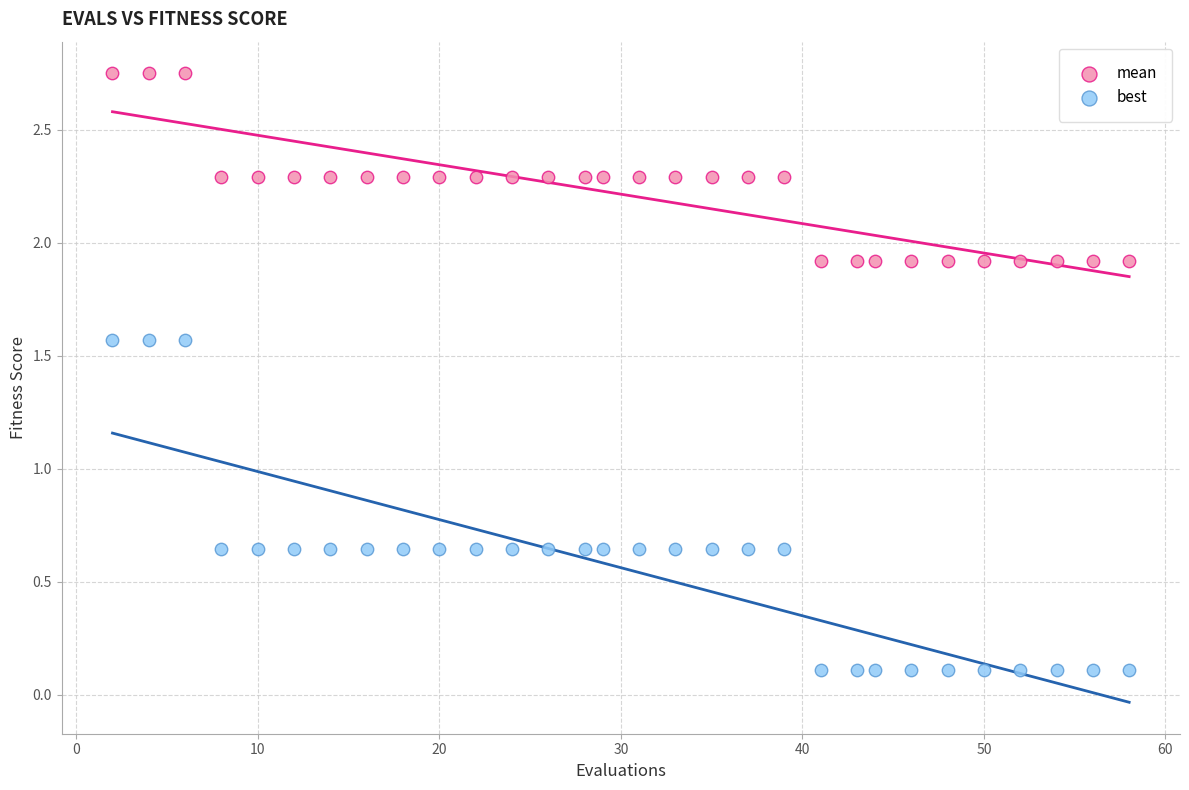

Across all data points, what is the range of X values (max minus min)?

56.0